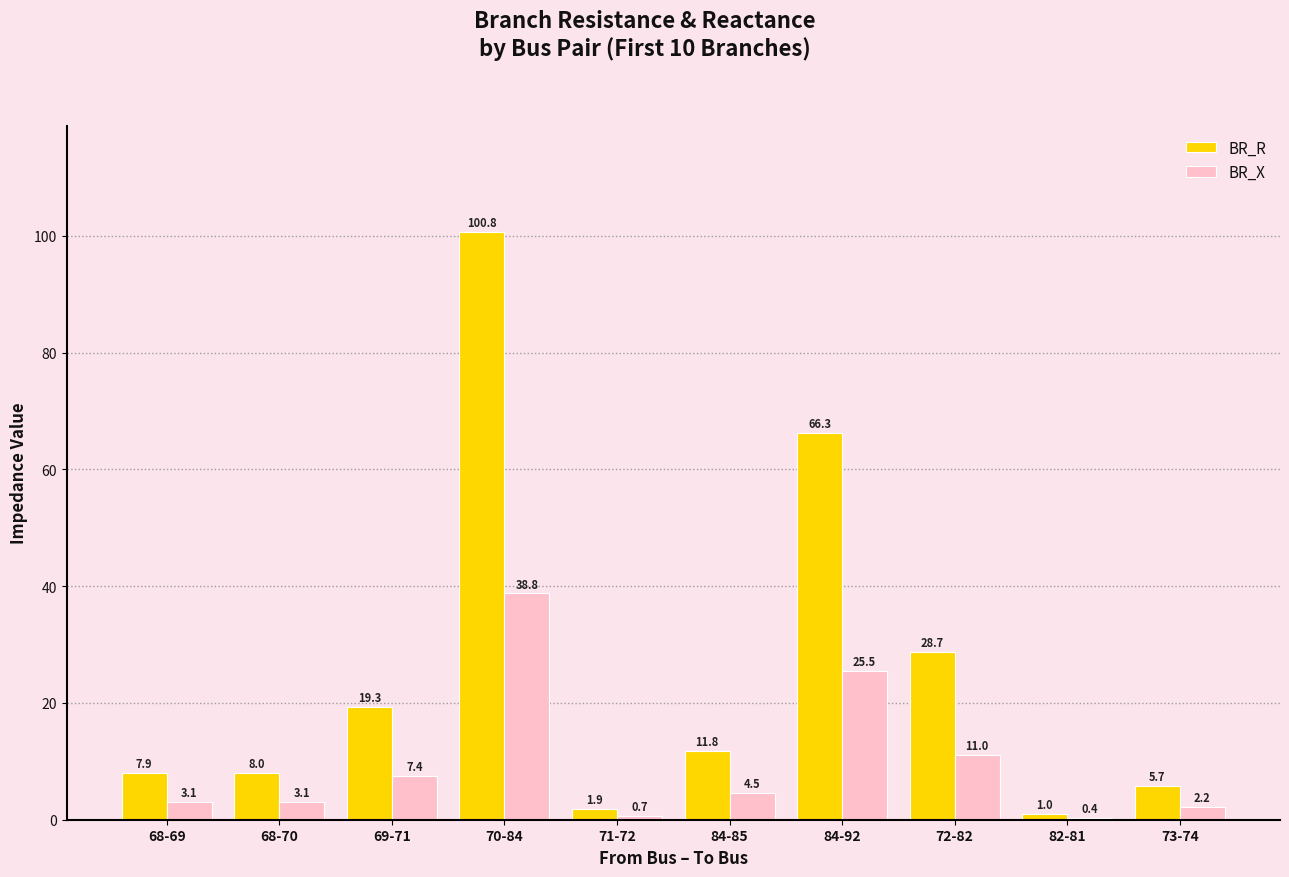

At 70-84, list the series in order from smallest to largest.

BR_X, BR_R